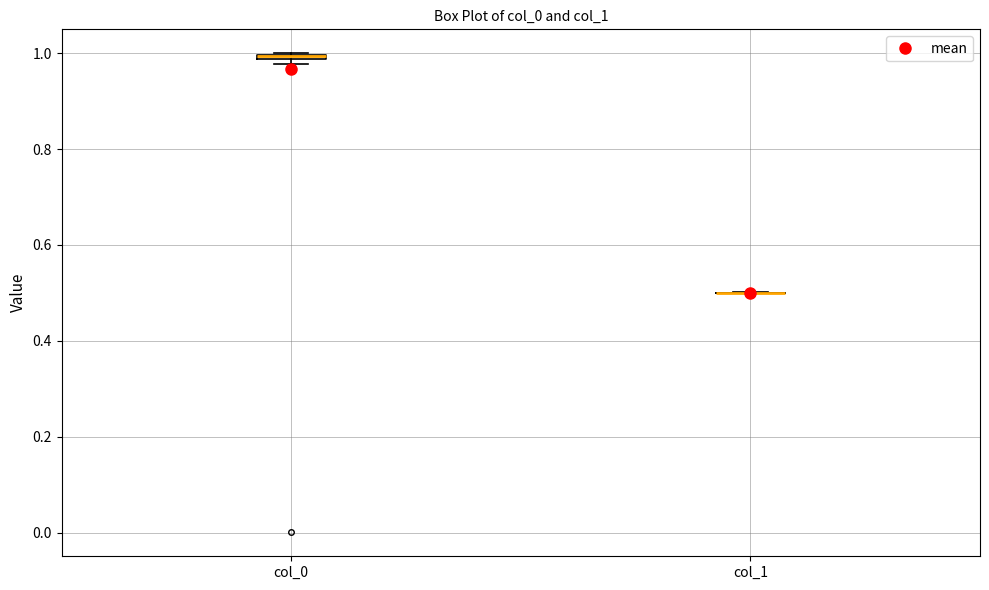

Where is the upper edge of the box for col_0 on the y-axis? The values are not printed on the chart, so give them approximately, as read against the axis.

1.00